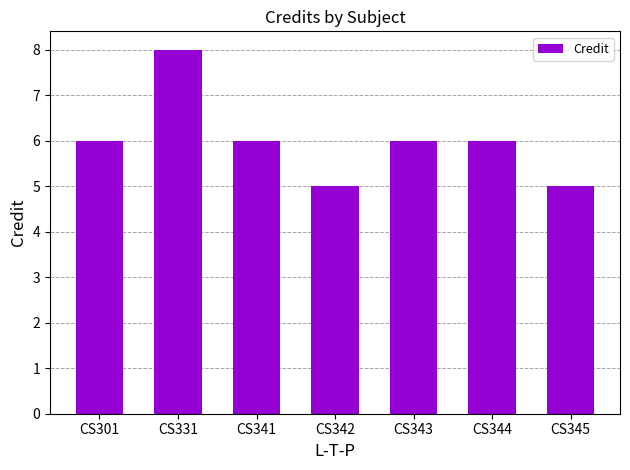

The chart shows a value of 9 at CS341. True or false?

False